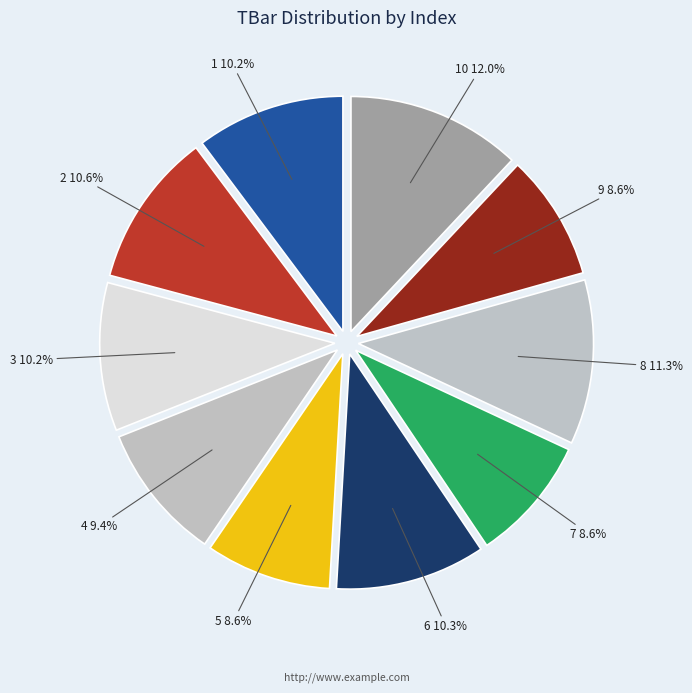

Does 2 10.6% represent more than half of the total?

No